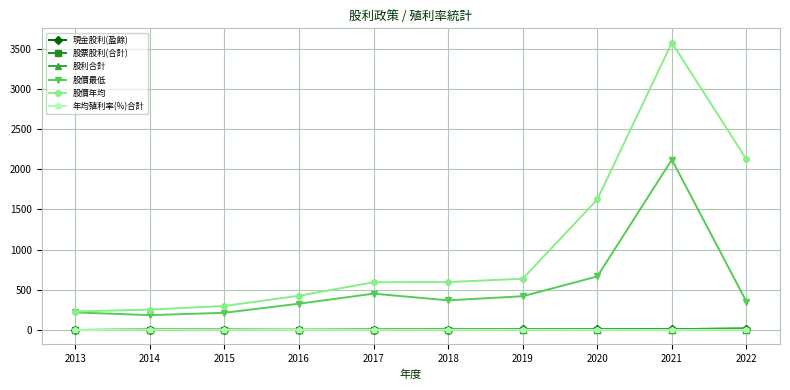

Which series has the largest total across all categories?

股價年均